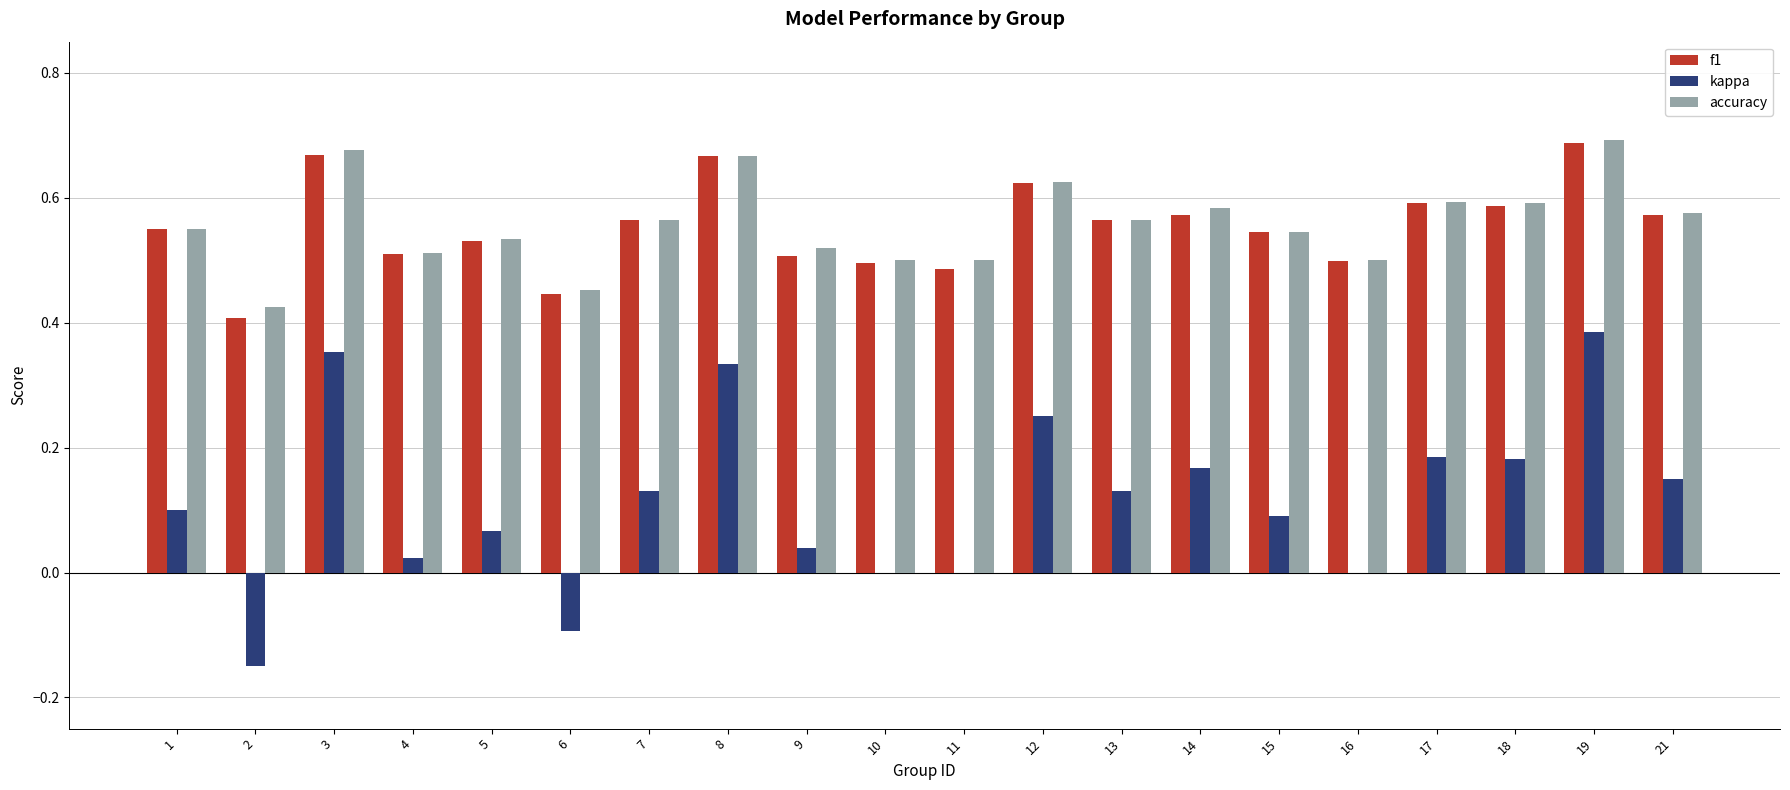

At which category does the chart reach its peak across all series?

19